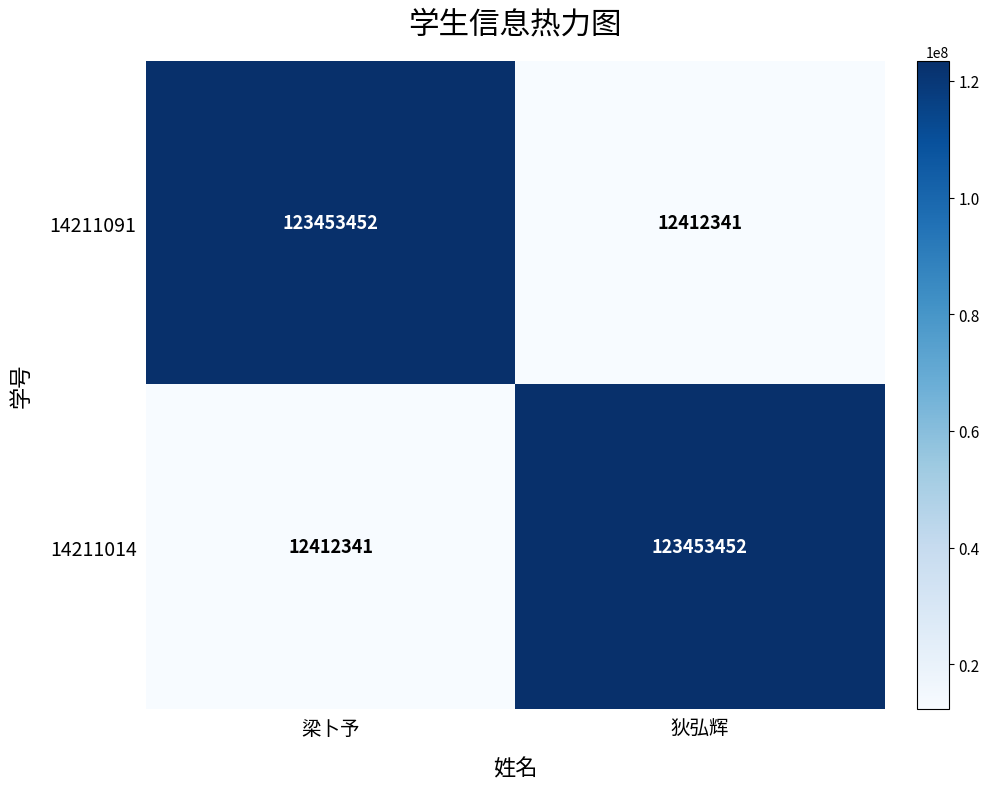

What is the difference between the maximum and minimum values in the 14211014 series?

111041111